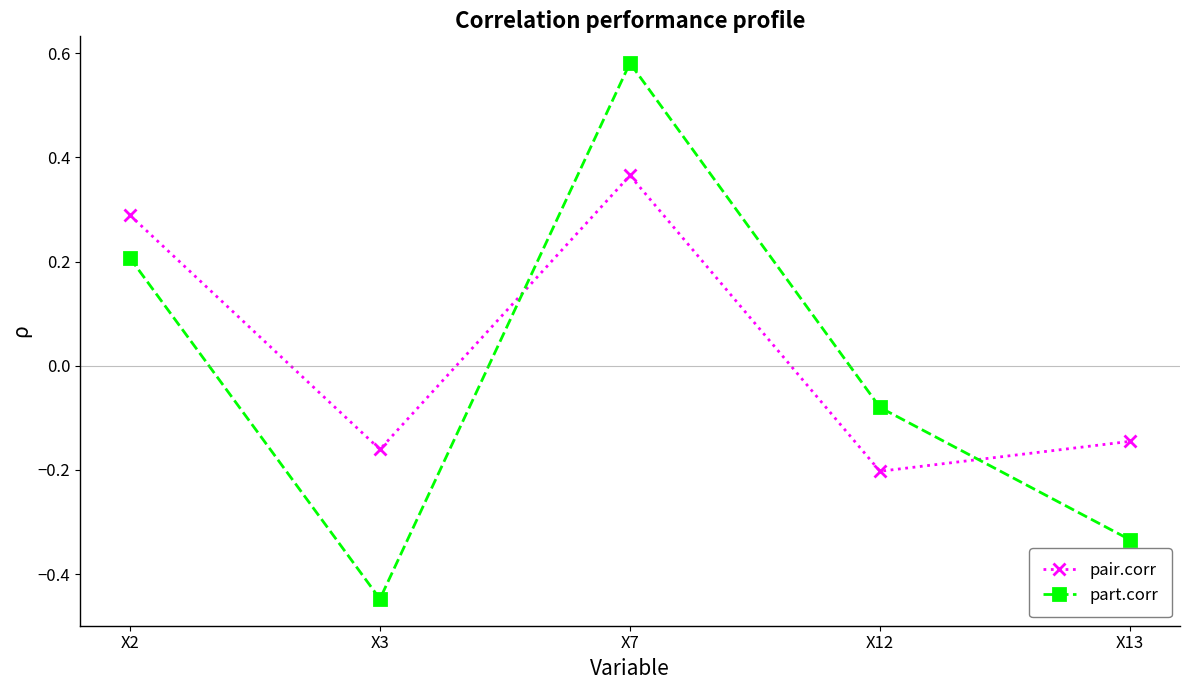

At which label does pair.corr reach its peak?

X7